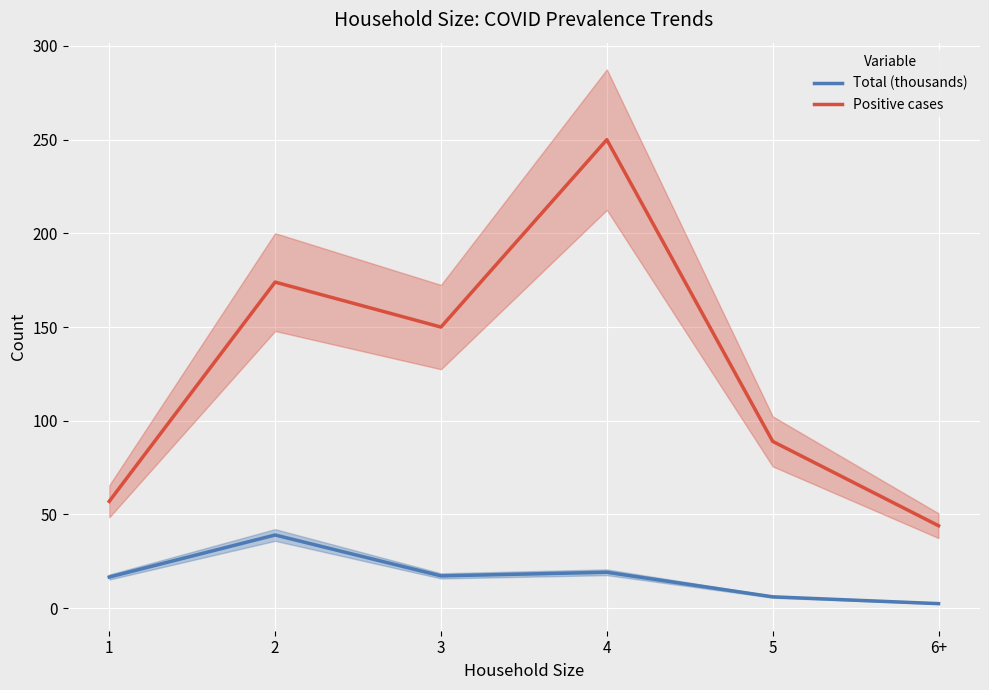

Read the Total (thousands) value at 2.

39.0